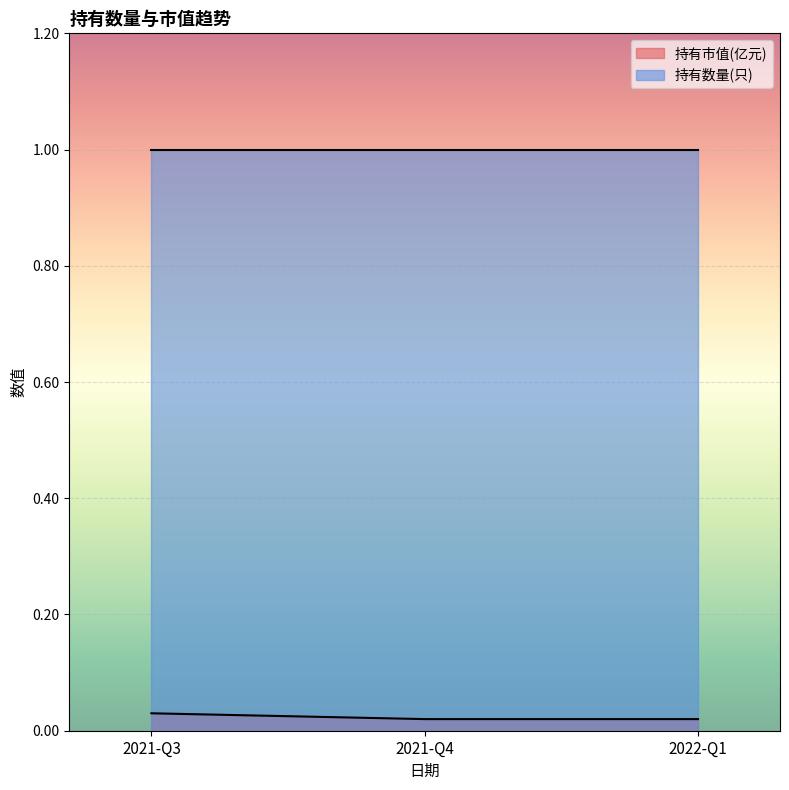

Rank the categories by value from lowest to highest.

2021-Q4, 2022-Q1, 2021-Q3